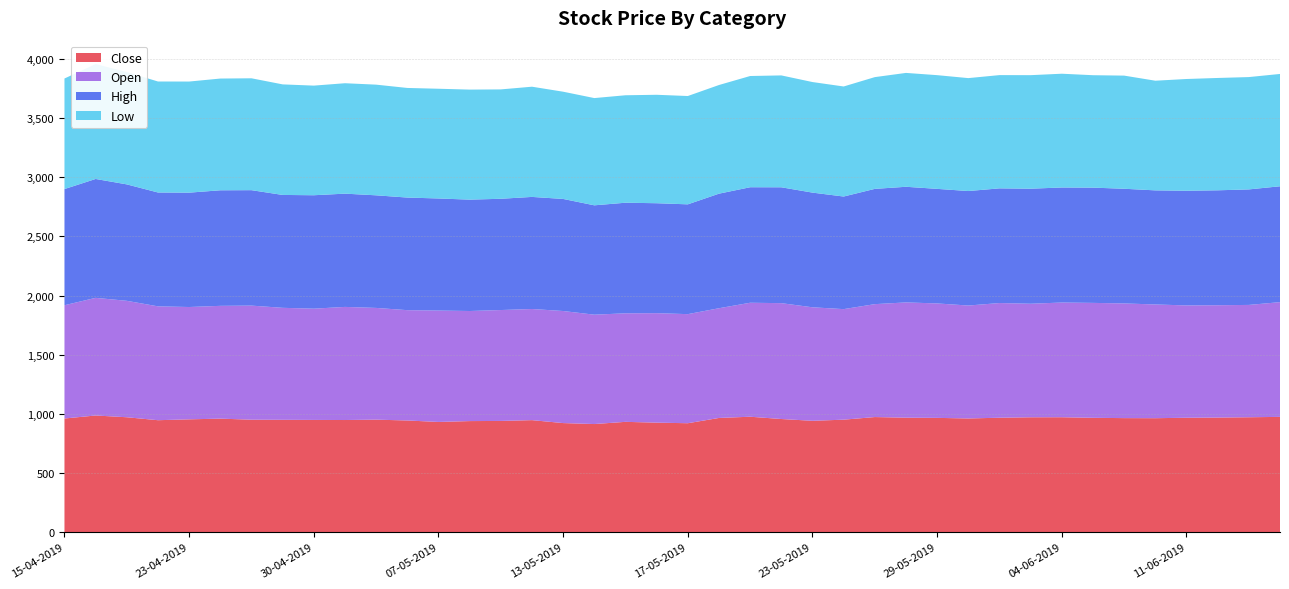

Reading left to right, transcribe all the data shown in this chart.

Close: 15-04-2019=959.9	16-04-2019=985.4	18-04-2019=970.5	22-04-2019=945.5	23-04-2019=952.9	24-04-2019=958.8	25-04-2019=949.8	26-04-2019=948.8	30-04-2019=947.9	02-05-2019=947.0	03-05-2019=950.1	06-05-2019=943.1	07-05-2019=930.7	08-05-2019=938.0	09-05-2019=939.3	10-05-2019=946.0	13-05-2019=921.2	14-05-2019=913.0	15-05-2019=931.6	16-05-2019=924.8	17-05-2019=920.0	20-05-2019=964.5	21-05-2019=975.0	22-05-2019=955.5	23-05-2019=940.5	24-05-2019=950.0	27-05-2019=972.1	28-05-2019=966.8	29-05-2019=965.2	30-05-2019=960.2	31-05-2019=966.5	03-06-2019=970.2	04-06-2019=970.6	06-06-2019=965.8	07-06-2019=963.1	10-06-2019=962.5	11-06-2019=966.3	12-06-2019=967.9	13-06-2019=970.5	14-06-2019=973.6
Open: 15-04-2019=958.0	16-04-2019=995.0	18-04-2019=984.8	22-04-2019=963.0	23-04-2019=950.0	24-04-2019=954.0	25-04-2019=965.0	26-04-2019=947.2	30-04-2019=941.0	02-05-2019=956.7	03-05-2019=945.0	06-05-2019=933.1	07-05-2019=942.2	08-05-2019=931.0	09-05-2019=938.0	10-05-2019=940.1	13-05-2019=947.9	14-05-2019=925.0	15-05-2019=918.0	16-05-2019=926.0	17-05-2019=922.6	20-05-2019=928.0	21-05-2019=964.0	22-05-2019=980.0	23-05-2019=960.0	24-05-2019=935.0	27-05-2019=955.0	28-05-2019=975.0	29-05-2019=968.0	30-05-2019=955.1	31-05-2019=970.0	03-06-2019=960.4	04-06-2019=970.2	06-06-2019=972.0	07-06-2019=970.0	10-06-2019=962.0	11-06-2019=950.0	12-06-2019=950.1	13-06-2019=950.1	14-06-2019=970.5
High: 15-04-2019=982.7	16-04-2019=1005.6	18-04-2019=984.8	22-04-2019=963.0	23-04-2019=967.2	24-04-2019=977.4	25-04-2019=976.4	26-04-2019=954.8	30-04-2019=959.4	02-05-2019=958.0	03-05-2019=952.4	06-05-2019=952.4	07-05-2019=948.0	08-05-2019=942.0	09-05-2019=941.0	10-05-2019=948.0	13-05-2019=947.9	14-05-2019=925.0	15-05-2019=935.4	16-05-2019=930.0	17-05-2019=928.7	20-05-2019=969.0	21-05-2019=977.0	22-05-2019=980.0	23-05-2019=970.0	24-05-2019=952.4	27-05-2019=975.0	28-05-2019=978.0	29-05-2019=969.0	30-05-2019=968.4	31-05-2019=970.0	03-06-2019=973.0	04-06-2019=973.0	06-06-2019=974.9	07-06-2019=970.0	10-06-2019=965.0	11-06-2019=970.0	12-06-2019=972.0	13-06-2019=977.0	14-06-2019=980.0
Low: 15-04-2019=935.0	16-04-2019=971.8	18-04-2019=950.0	22-04-2019=938.7	23-04-2019=939.7	24-04-2019=945.0	25-04-2019=946.2	26-04-2019=935.0	30-04-2019=927.1	02-05-2019=933.9	03-05-2019=936.0	06-05-2019=927.0	07-05-2019=928.0	08-05-2019=930.6	09-05-2019=925.0	10-05-2019=932.1	13-05-2019=907.0	14-05-2019=907.0	15-05-2019=908.9	16-05-2019=917.1	17-05-2019=916.1	20-05-2019=919.0	21-05-2019=940.7	22-05-2019=946.2	23-05-2019=935.1	24-05-2019=930.6	27-05-2019=945.1	28-05-2019=963.0	29-05-2019=961.7	30-05-2019=955.1	31-05-2019=957.9	03-06-2019=960.2	04-06-2019=962.2	06-06-2019=950.8	07-06-2019=957.0	10-06-2019=927.4	11-06-2019=945.1	12-06-2019=950.1	13-06-2019=950.1	14-06-2019=950.0